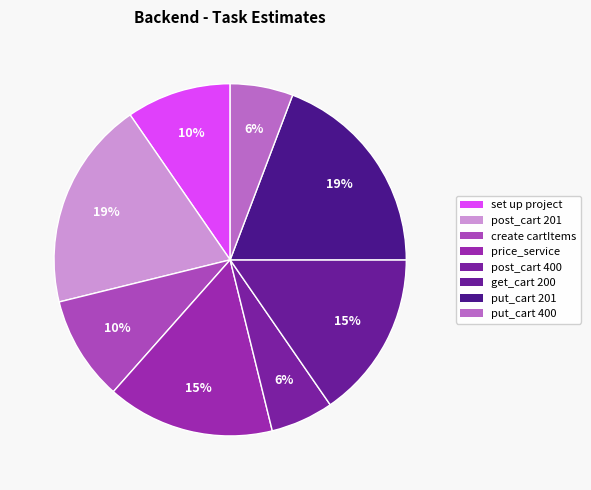

How many segments does this pie chart have?

8